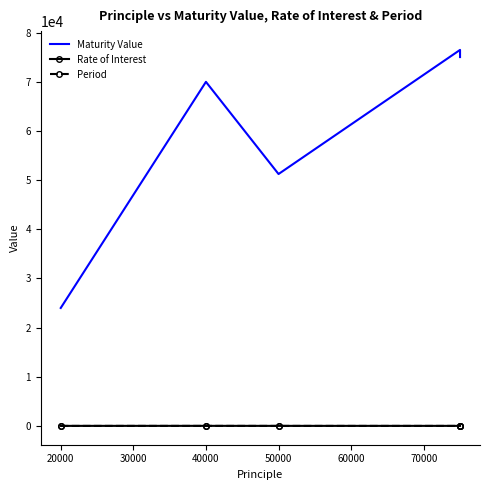

What is the value of the Rate of Interest point at the 4th from the left?

12.0